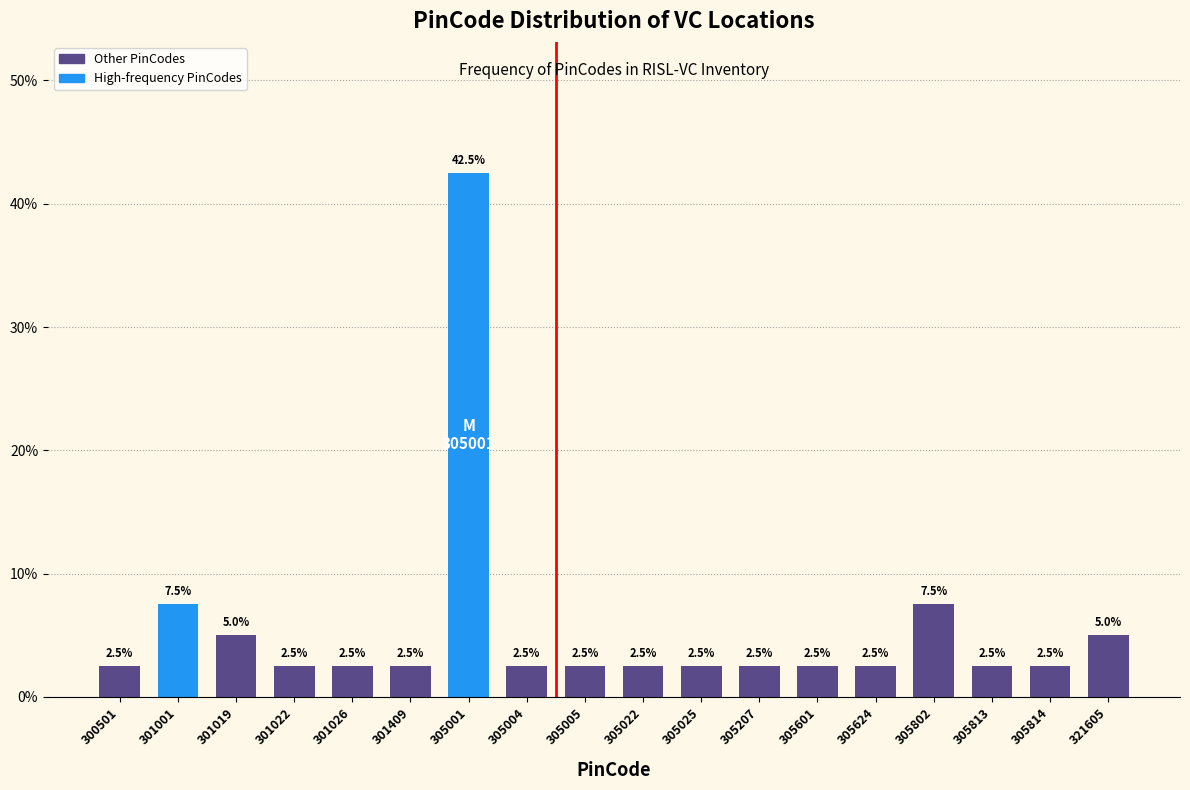

Reading left to right, extract all data points from this chart.

2.5	7.5	5.0	2.5	2.5	2.5	42.5	2.5	2.5	2.5	2.5	2.5	2.5	2.5	7.5	2.5	2.5	5.0